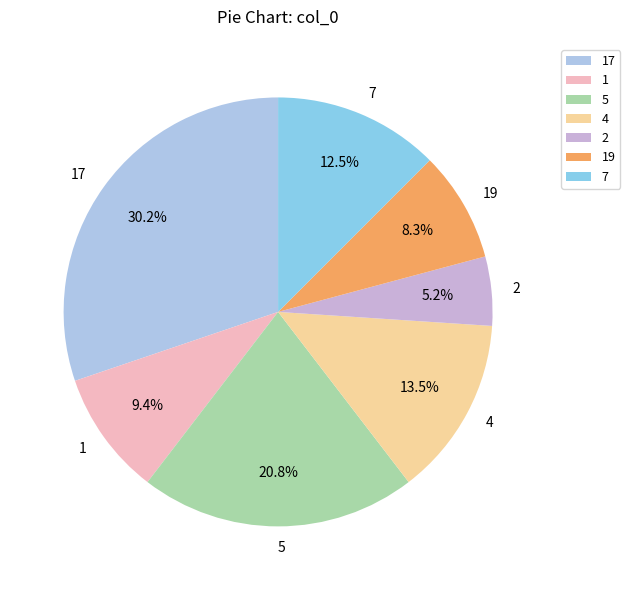

How many segments does this pie chart have?

7